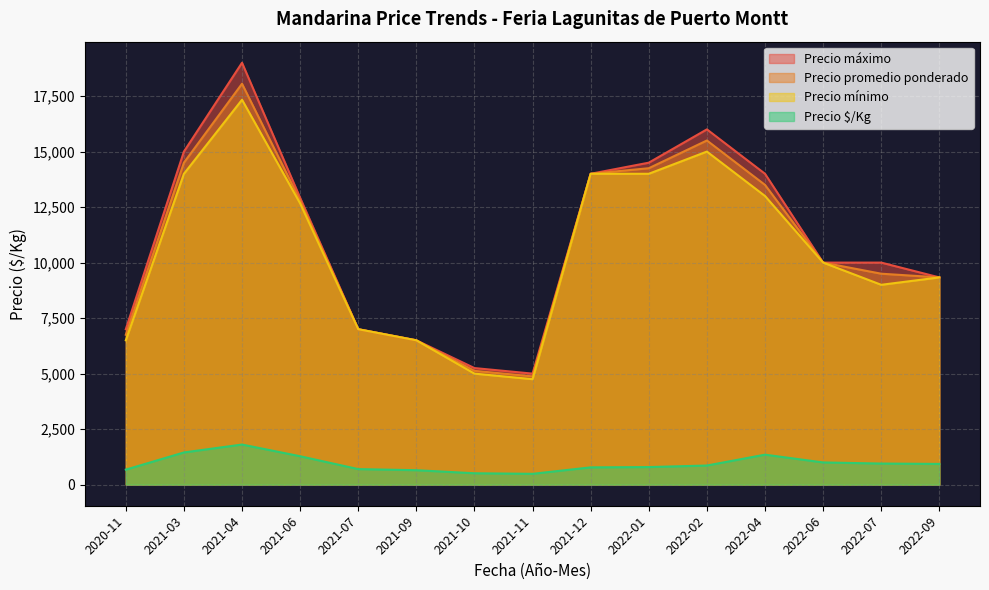

True or false: Precio máximo and Precio $/Kg cross at least once.

False